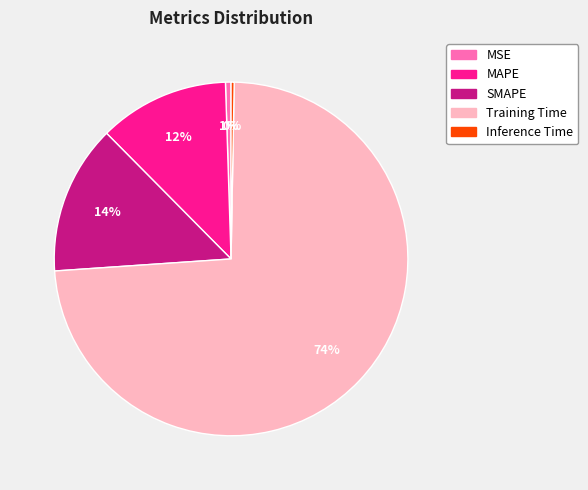

To the nearest percent, what is the difference between the largest and smallest slice percentages?

73%